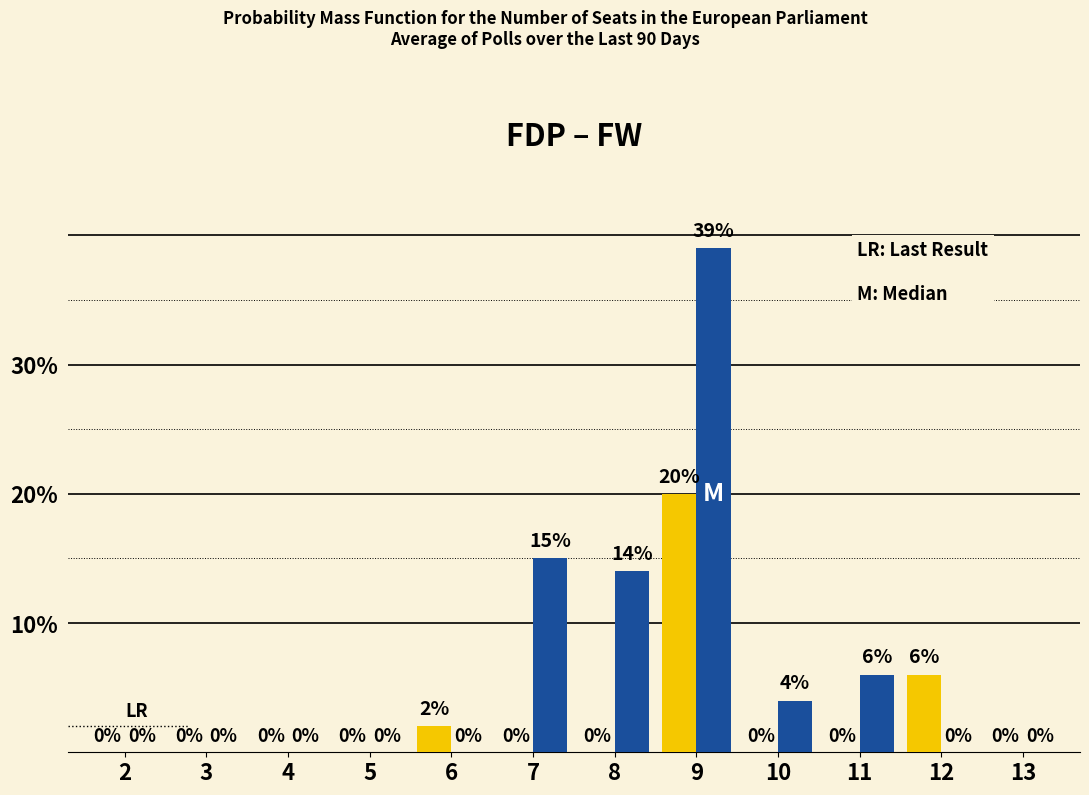

What is the maximum value shown in the chart?

39